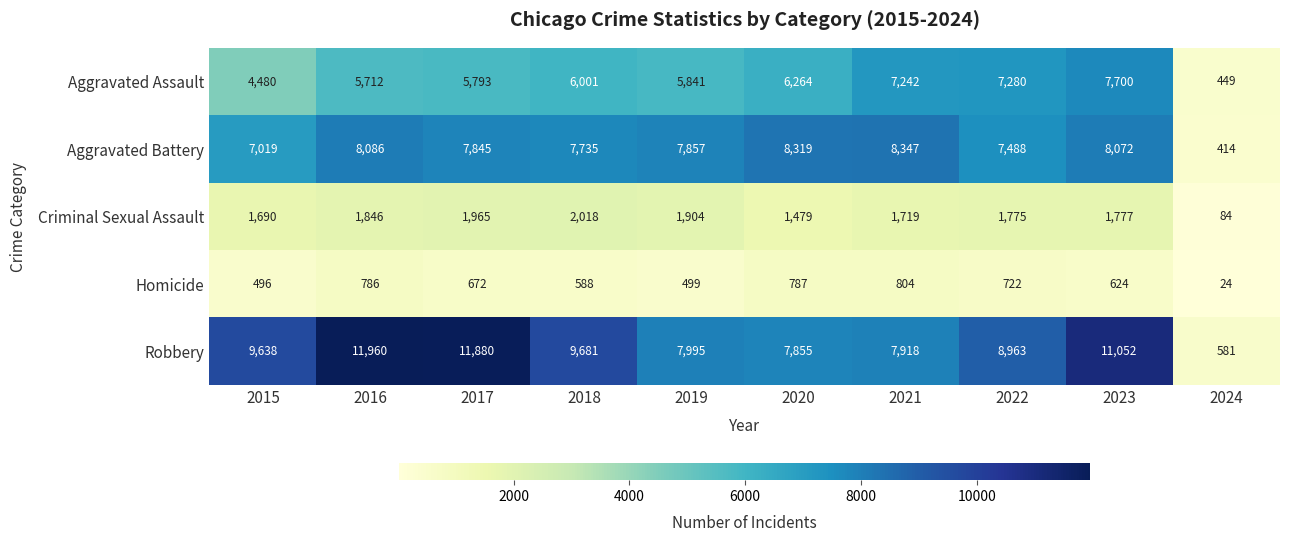

What is the greatest value displayed?

11960